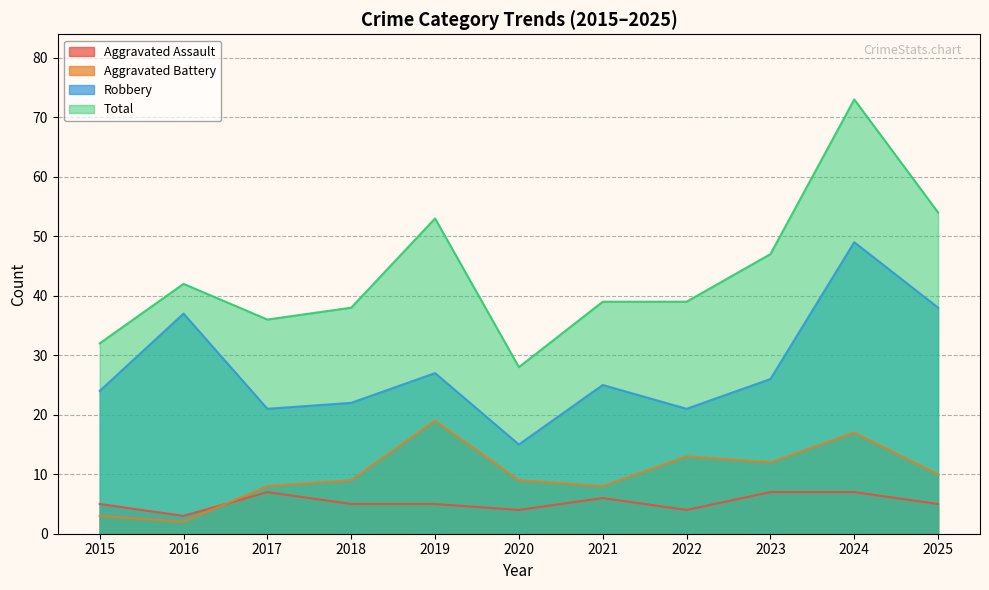

Where is the first local maximum for Aggravated Assault?

2017